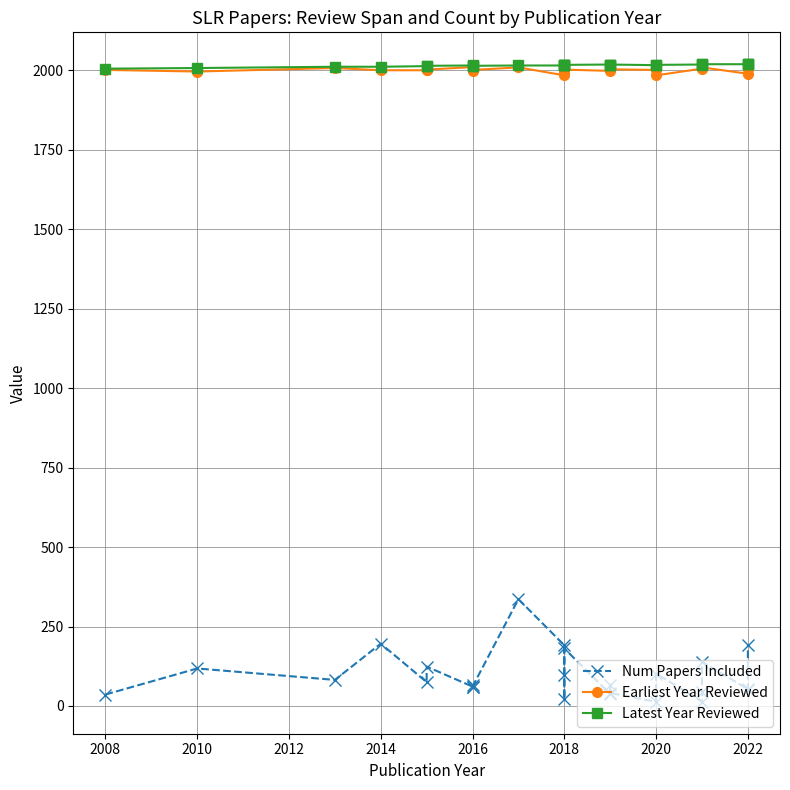

How many lines are shown in the chart?

3